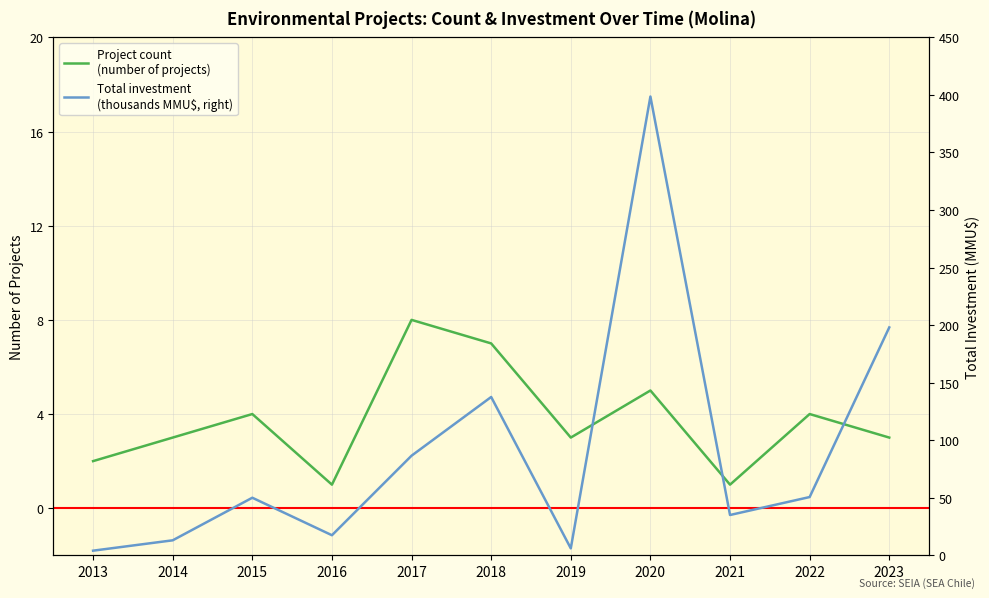

Is the value of Project count
(number of projects) at 2022 greater than the value of Total investment
(thousands MMU$, right) at 2023?

No